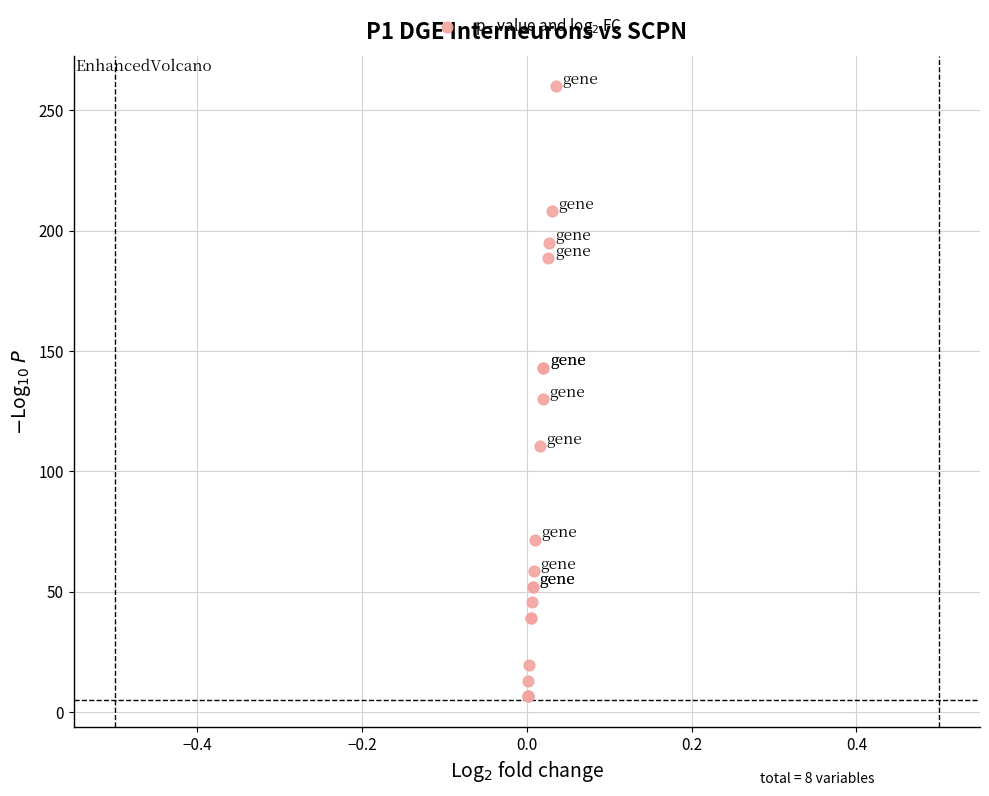

What Y value in the scatter plot is closest to 133?

130.0